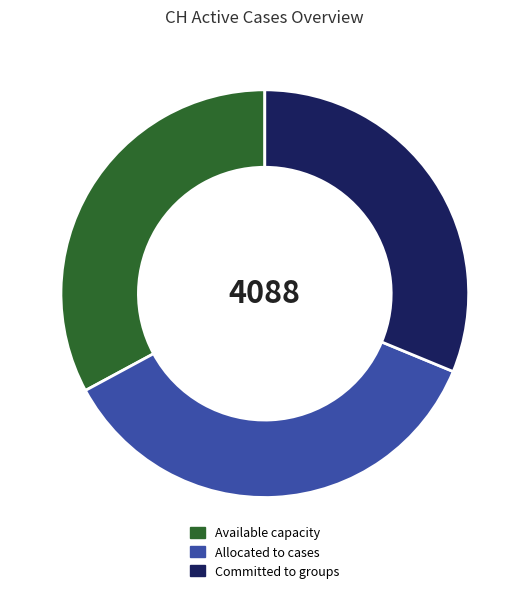

What is the largest slice in the pie chart?

Allocated to cases